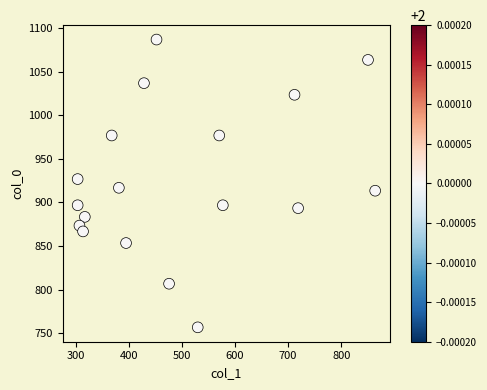

What is the range of Y values (max minus min)?

330.0